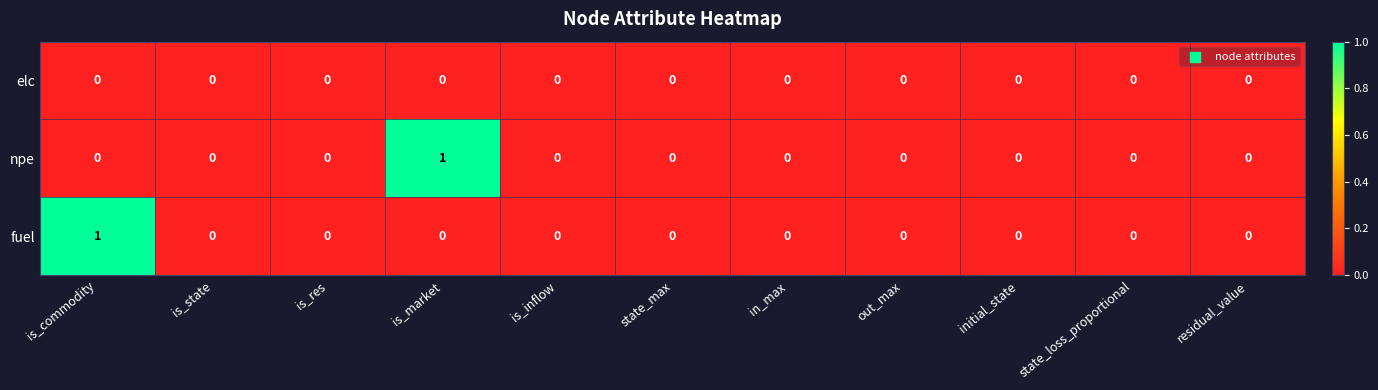

The value of fuel at is_inflow is 0. True or false?

True